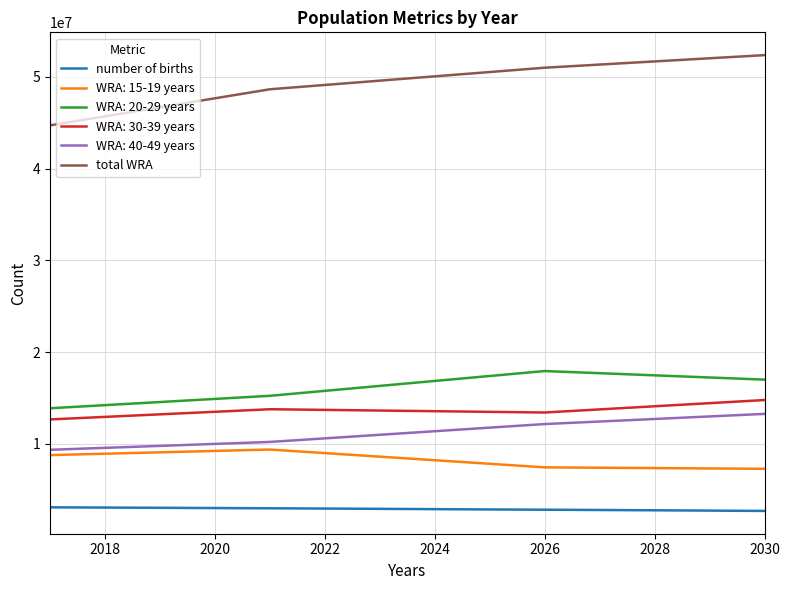

True or false: number of births and total WRA intersect in this chart.

False